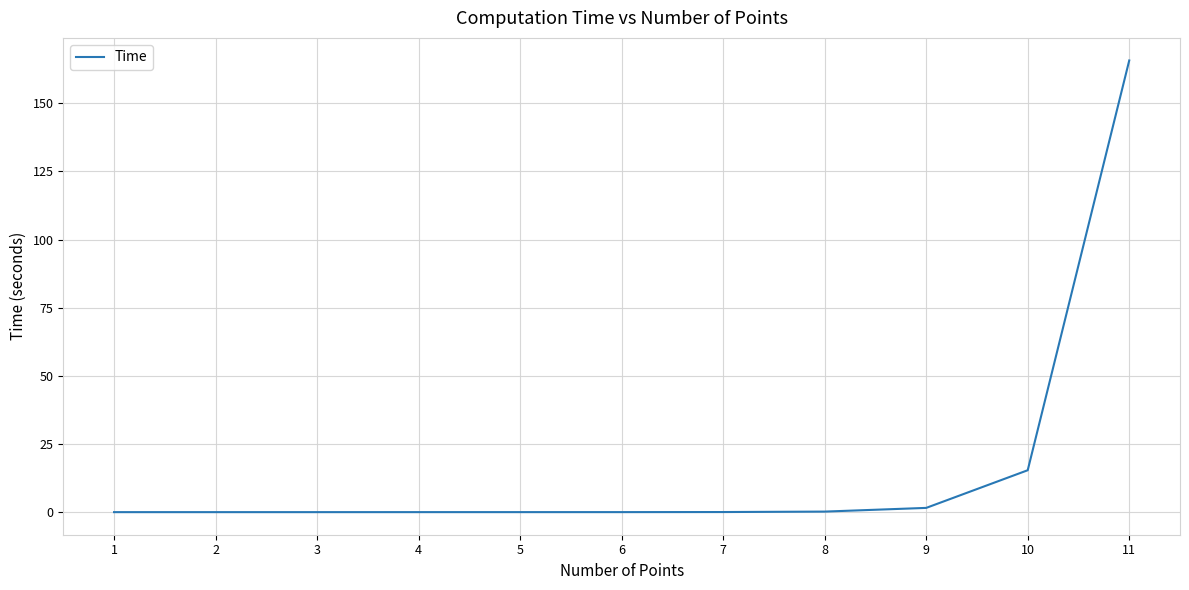

How many categories are shown in the chart?

11